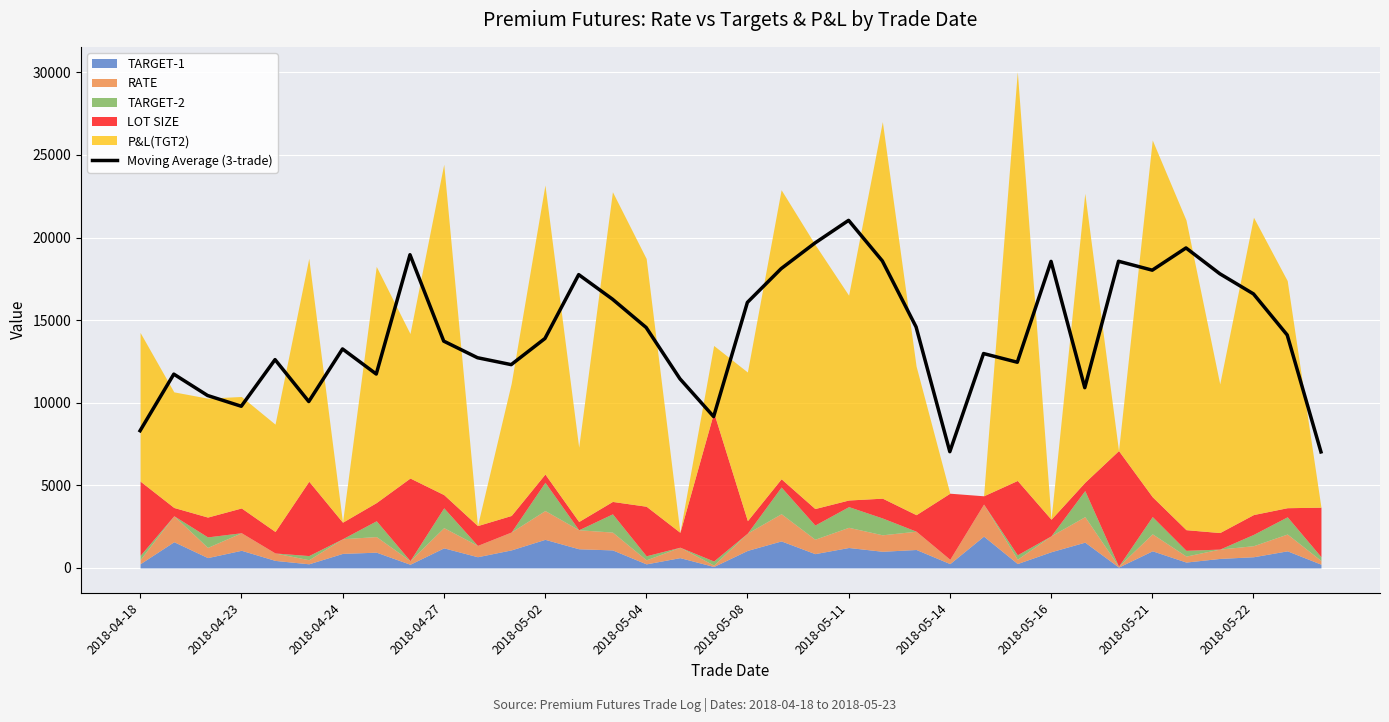

What is the minimum value for Moving Average (3-trade)?

7024.3